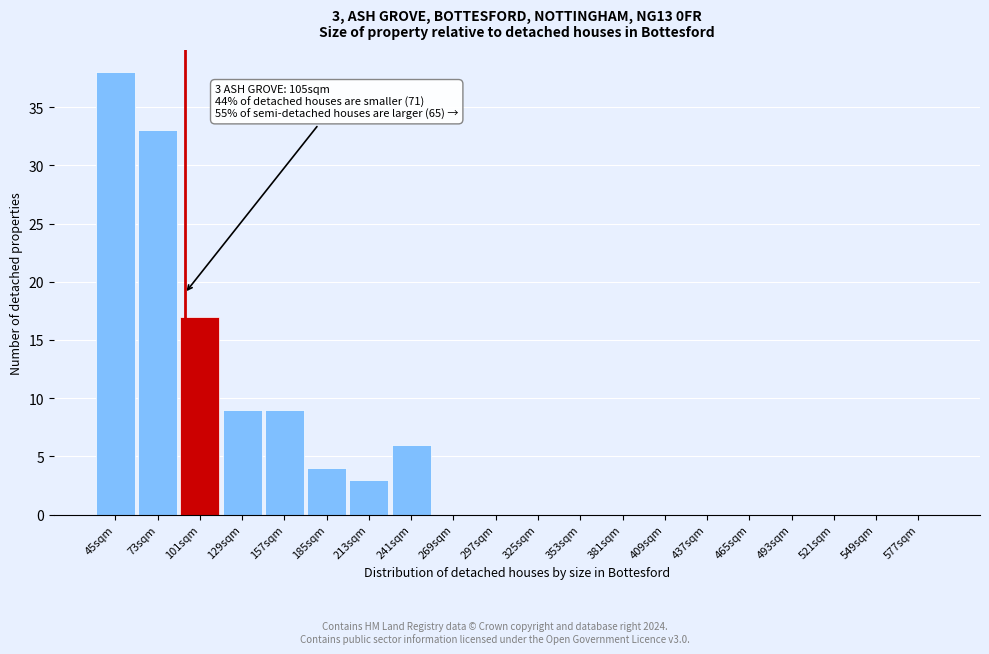

Reading left to right, list all the values displayed in this chart.

45sqm=38	73sqm=33	101sqm=17	129sqm=9	157sqm=9	185sqm=4	213sqm=3	241sqm=6	269sqm=0	297sqm=0	325sqm=0	353sqm=0	381sqm=0	409sqm=0	437sqm=0	465sqm=0	493sqm=0	521sqm=0	549sqm=0	577sqm=0